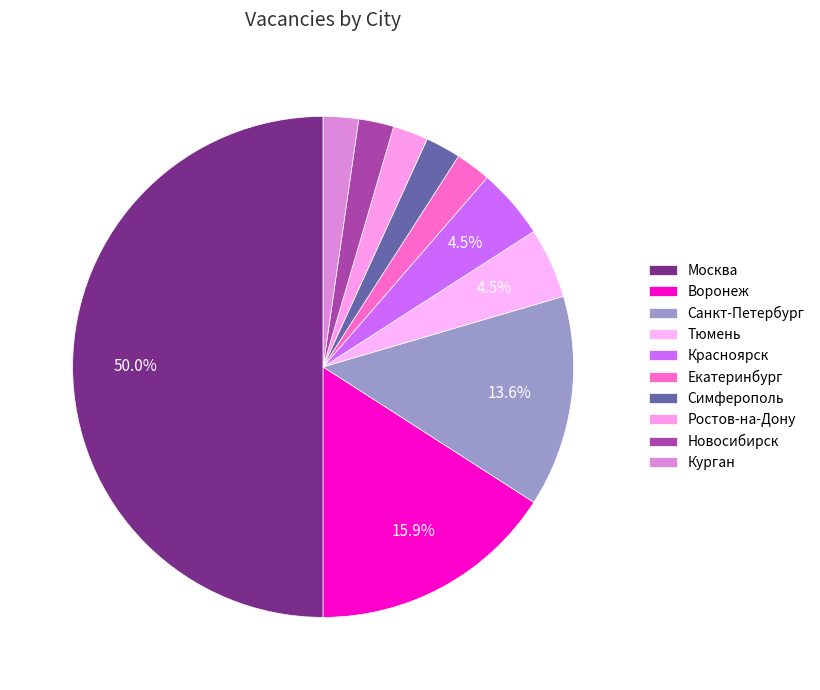

Which slice is the smallest?

Екатеринбург